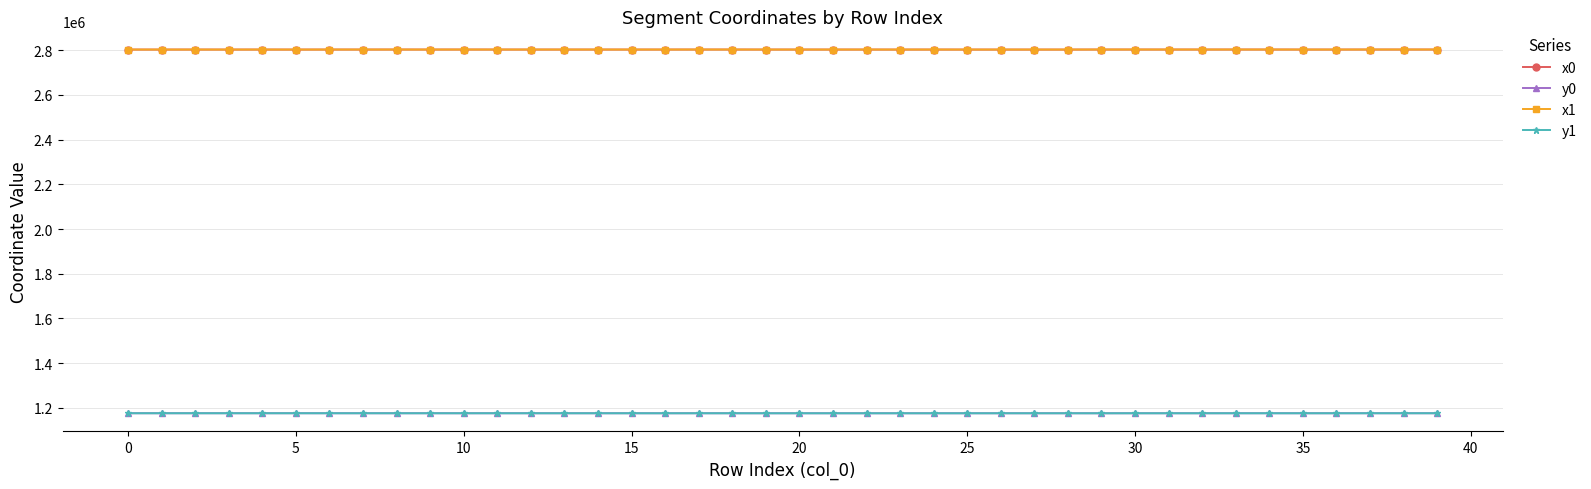

At how many categories does at least one series exceed 1434654?

40